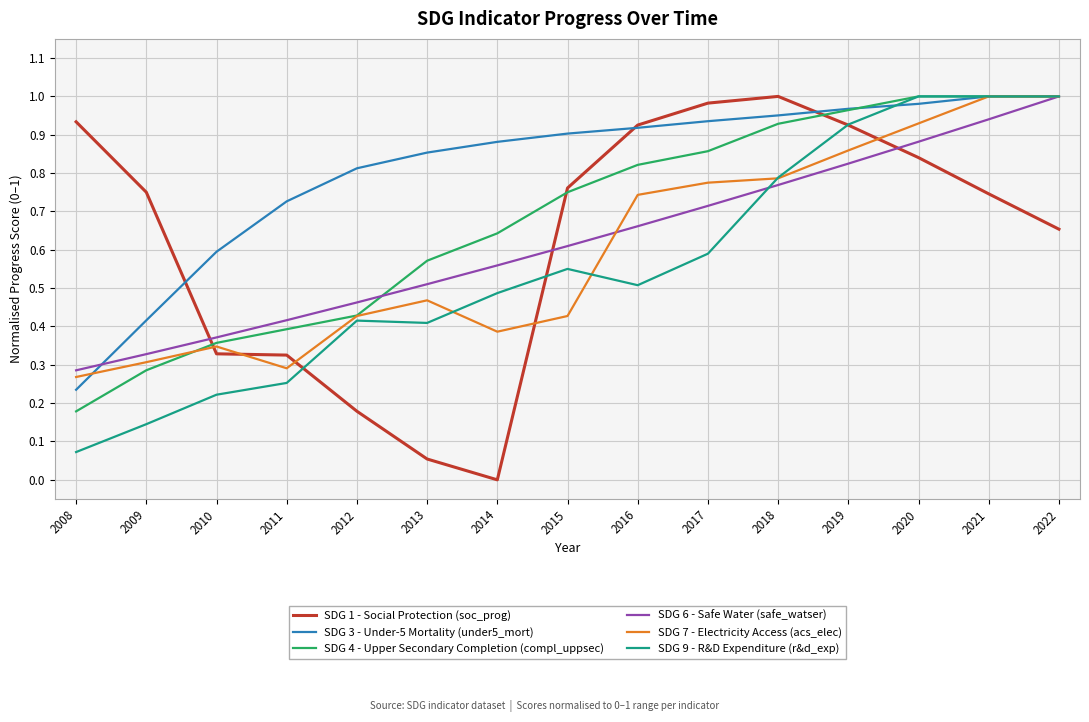

The value of SDG 4 - Upper Secondary Completion (compl_uppsec) at 2021 is 1.0. True or false?

True